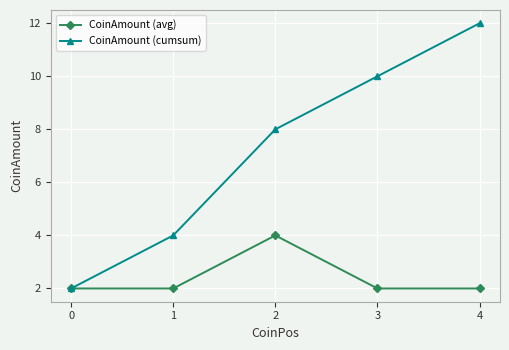

What is the value of the CoinAmount (cumsum) point at the 4th from the left?

10